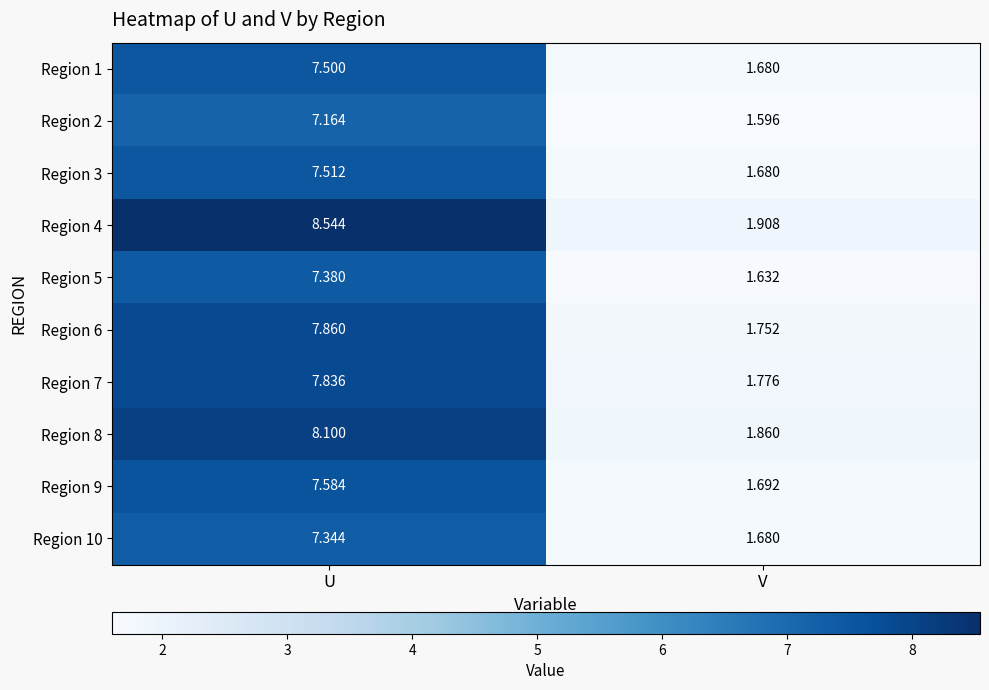

At how many categories does at least one series exceed 2?

1